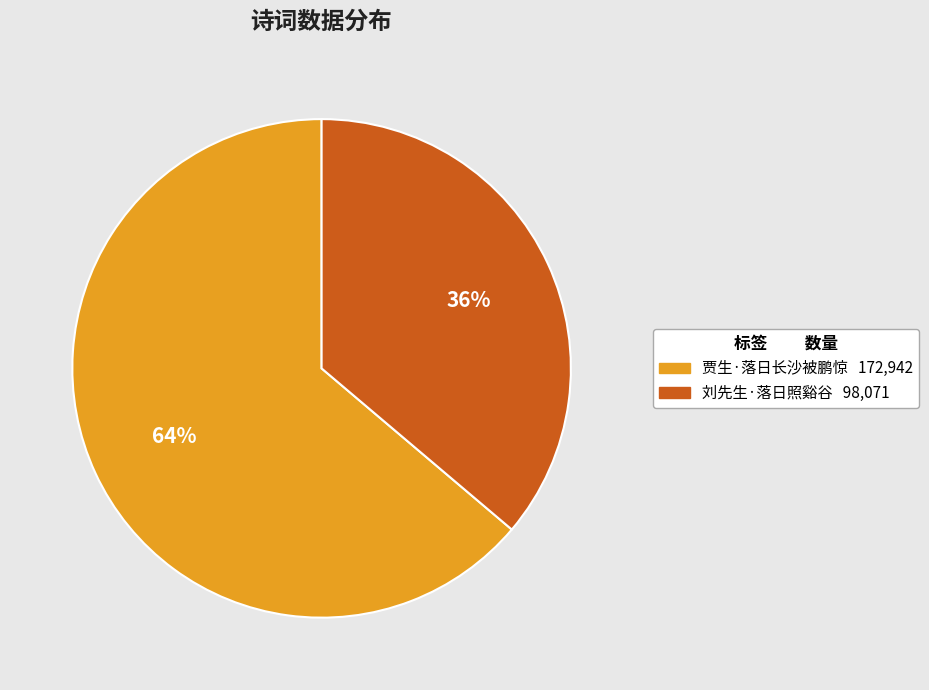

The 贾生·落日长沙被鹏惊 slice represents 73% of the pie. True or false?

False